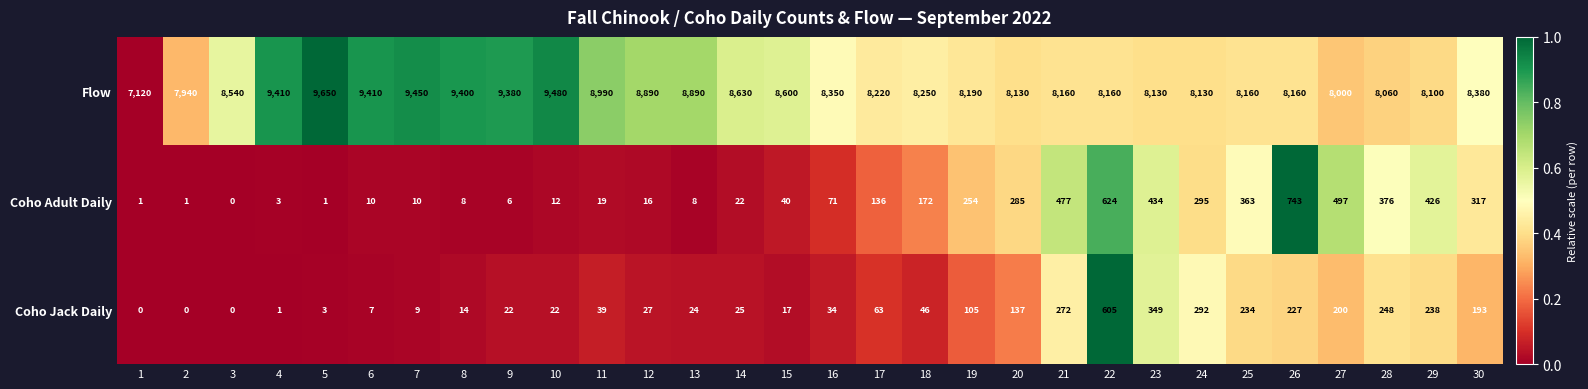

Is the value of Coho Jack Daily at 7 greater than the value of Coho Adult Daily at 9?

Yes